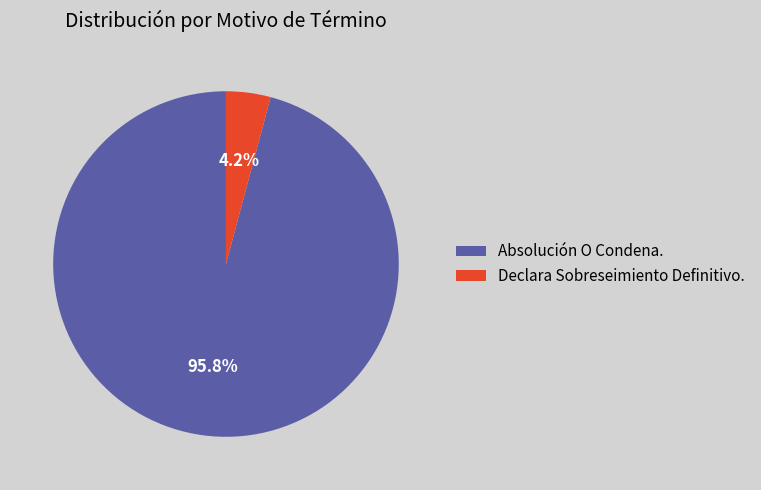

Count the number of slices in the pie.

2